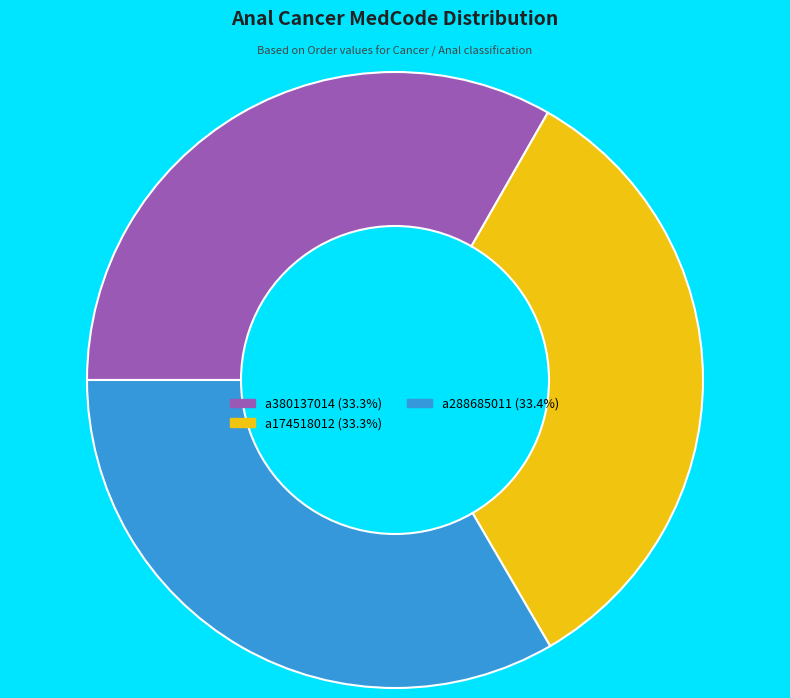

Is the sum of a174518012 and a380137014 greater than half?

Yes